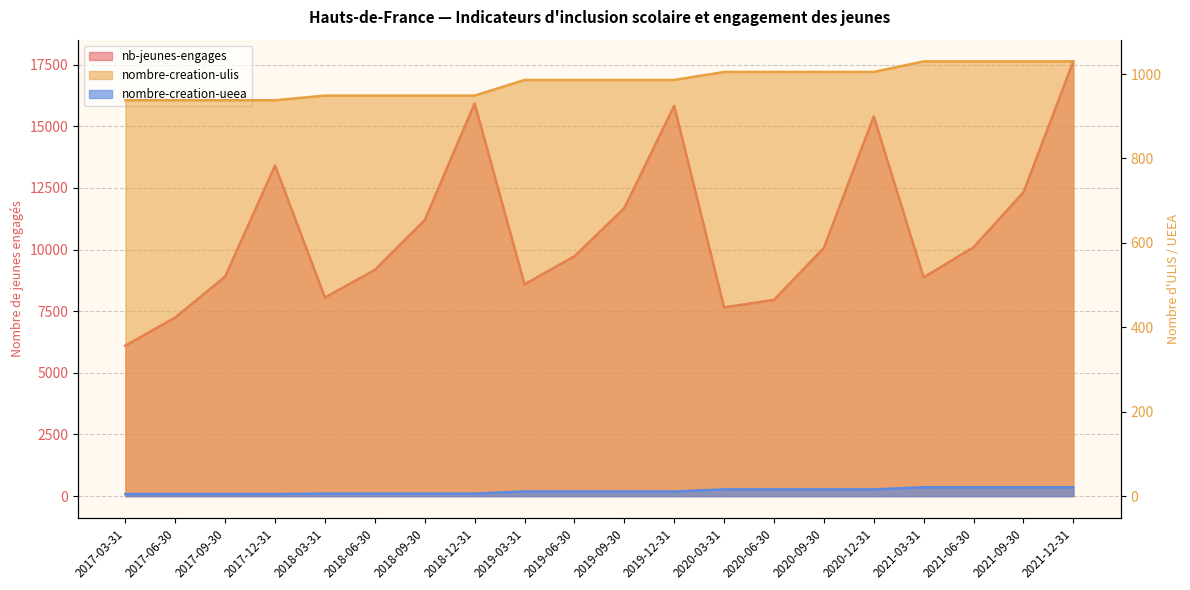

What is the spread (max minus min) of values at 2020-06-30?

7945